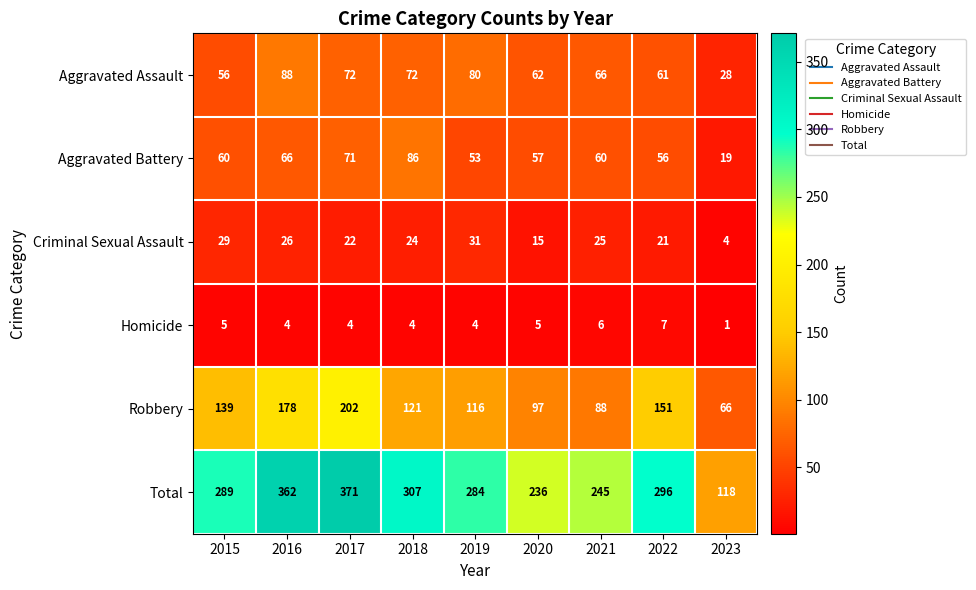

How many categories are shown in the chart?

9